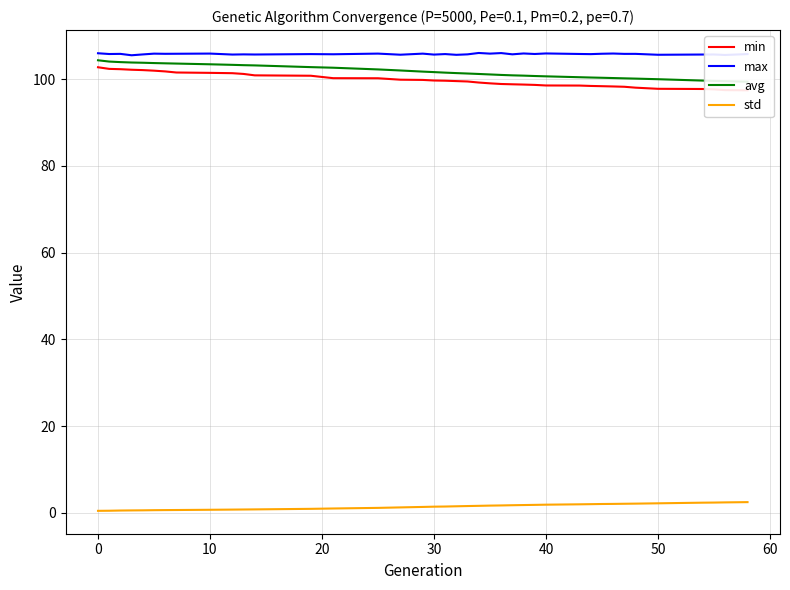

Reading left to right, list all the values displayed in this chart.

min: 102.7	102.4	102.3	102.2	102.1	102.0	101.8	101.5	101.5	101.4	101.2	100.9	100.8	100.2	100.2	99.9	99.8	99.7	99.6	99.6	99.5	99.2	99.0	98.9	98.8	98.8	98.7	98.5	98.5	98.4	98.4	98.3	98.3	98.0	97.8	97.7	97.7	97.5	97.4
max: 106.0	105.8	105.8	105.5	105.7	105.9	105.8	105.9	105.9	105.7	105.7	105.7	105.8	105.7	105.9	105.6	105.9	105.7	105.8	105.6	105.7	106.0	105.9	106.0	105.7	105.9	105.8	105.9	105.8	105.8	105.9	105.9	105.8	105.8	105.6	105.7	105.7	105.6	105.8
avg: 104.4	104.1	103.9	103.8	103.8	103.7	103.7	103.6	103.4	103.3	103.2	103.2	102.8	102.6	102.2	102.0	101.7	101.6	101.5	101.4	101.3	101.2	101.1	101.0	100.9	100.8	100.7	100.7	100.5	100.4	100.3	100.3	100.2	100.1	100.0	99.7	99.6	99.5	99.4
std: 0.5	0.5	0.6	0.6	0.6	0.6	0.7	0.7	0.7	0.8	0.8	0.8	0.9	1.0	1.2	1.3	1.4	1.4	1.5	1.5	1.6	1.6	1.7	1.7	1.8	1.8	1.9	1.9	2.0	2.0	2.1	2.1	2.1	2.1	2.2	2.4	2.4	2.4	2.5